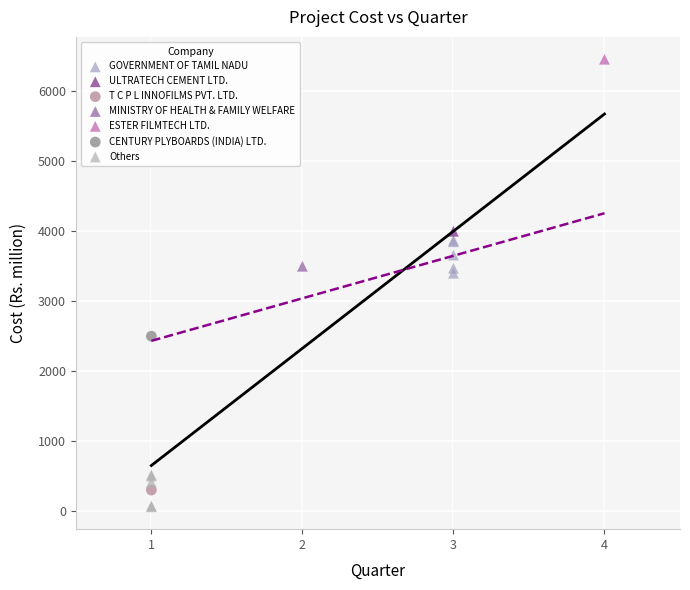

Which series reaches the minimum Y coordinate?

Others